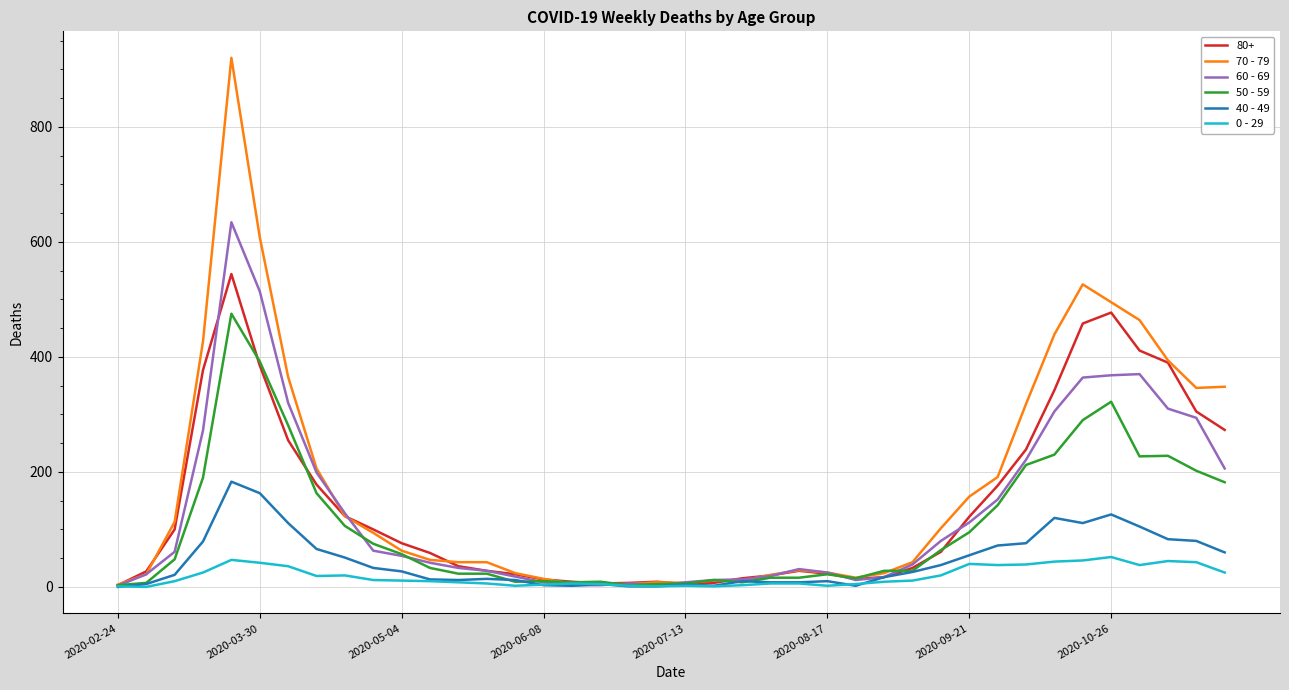

Which series has the widest spread of values?

70 - 79